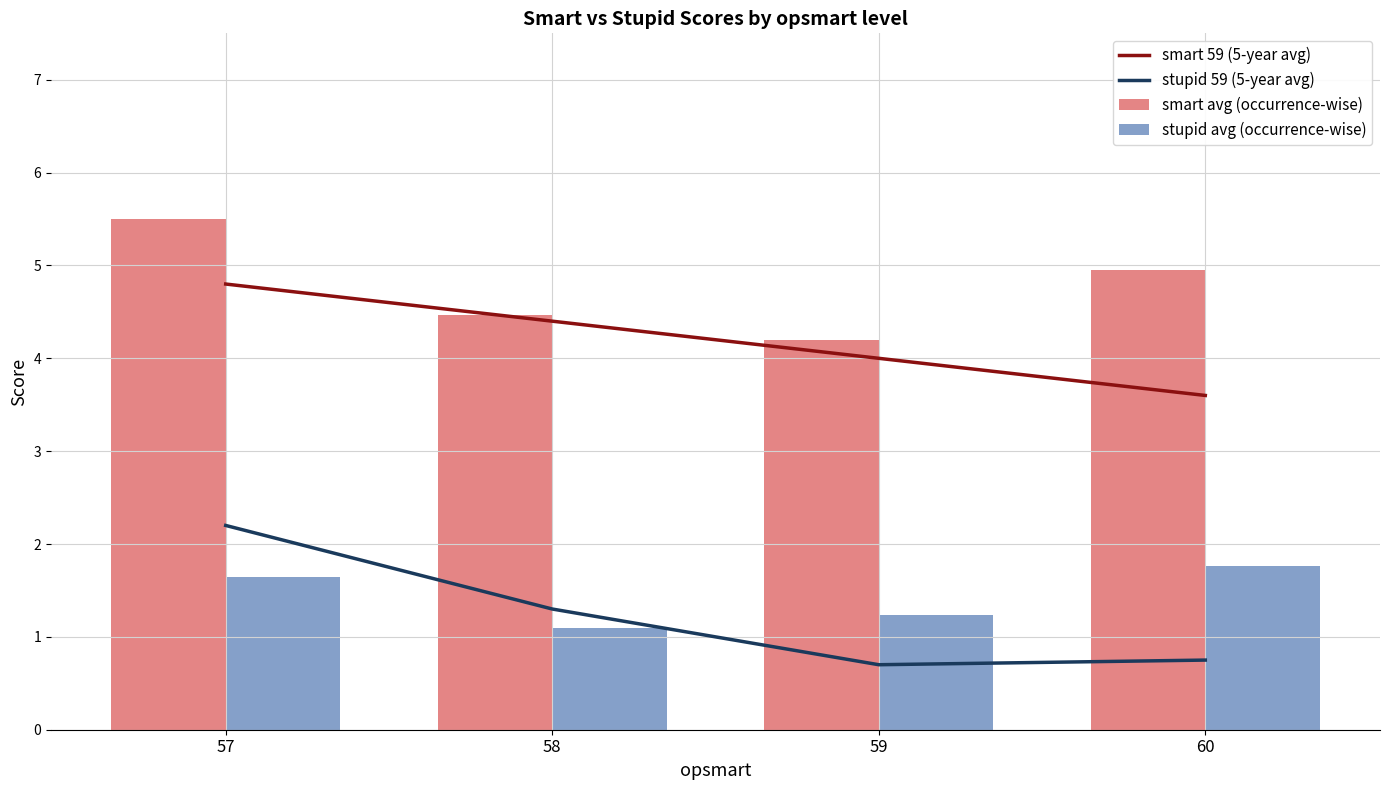

Which series has the largest total across all categories?

smart avg (occurrence-wise)